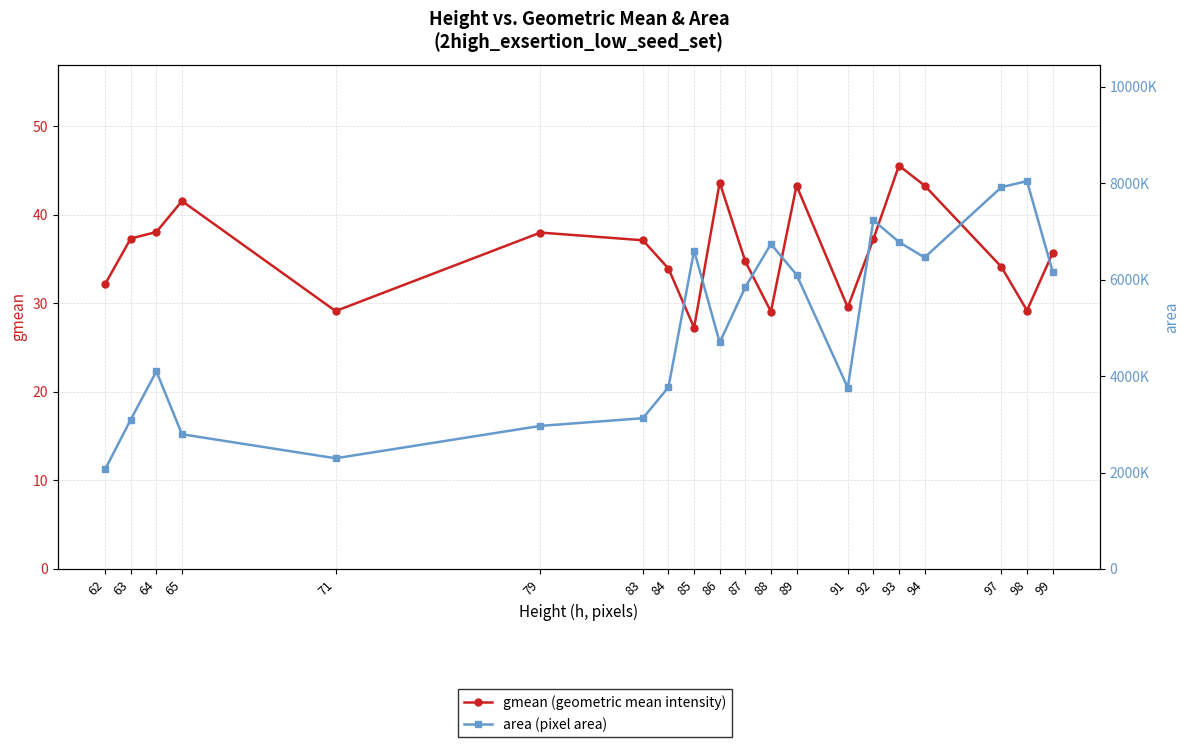

Reading right to left, transcribe all the data shown in this chart.

gmean (geometric mean intensity): 99=35.7	98=29.2	97=34.1	94=43.3	93=45.5	92=37.2	91=29.5	89=43.3	88=29.1	87=34.7	86=43.6	85=27.2	84=33.9	83=37.1	79=38.0	71=29.1	65=41.5	64=38.0	63=37.3	62=32.2
area (pixel area): 99=6168.0	98=8043.0	97=7917.0	94=6459.0	93=6780.0	92=7233.0	91=3759.0	89=6102.0	88=6738.0	87=5844.0	86=4698.0	85=6603.0	84=3771.0	83=3126.0	79=2967.0	71=2295.0	65=2793.0	64=4098.0	63=3097.0	62=2067.0